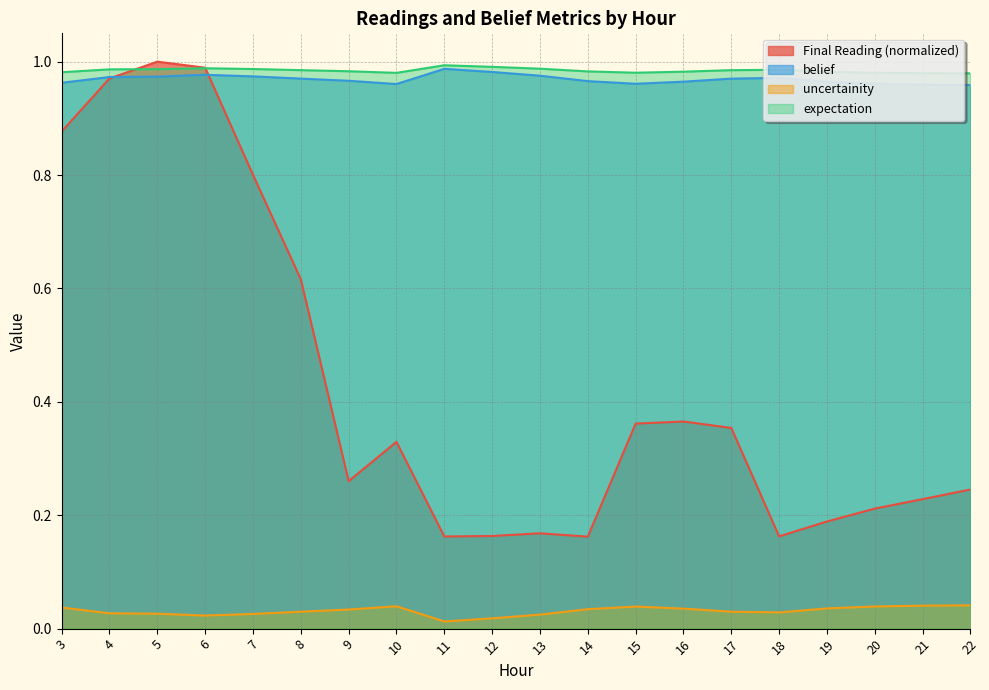

Which category has the highest value in the belief series?

11